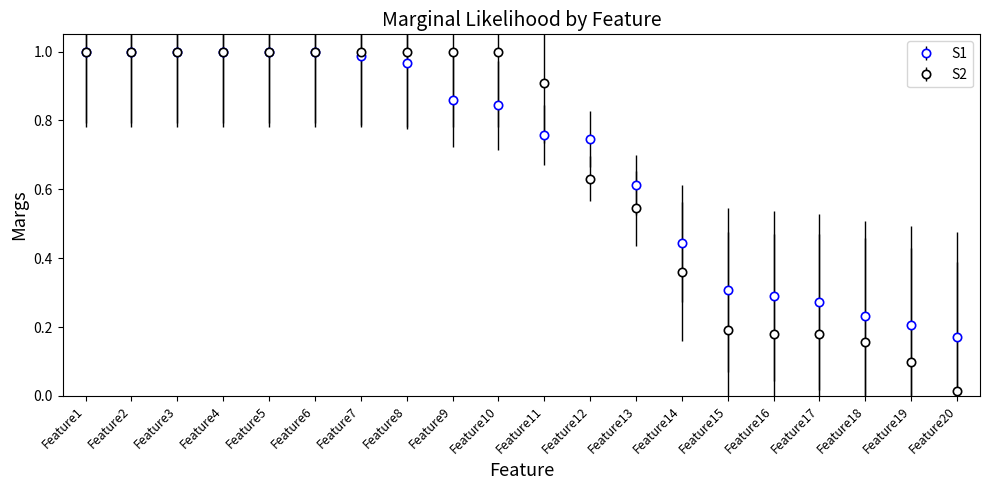

Which category has the lowest value in the S2 series?

Feature20